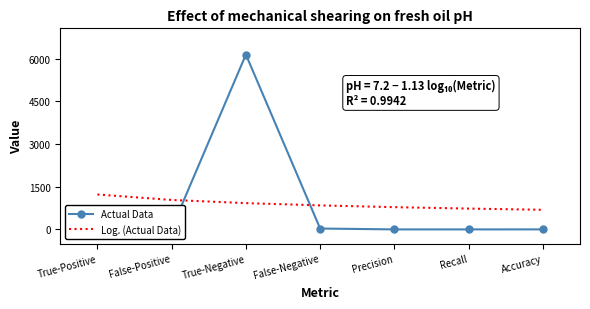

The value of Actual Data at True-Positive is 31.0. True or false?

True